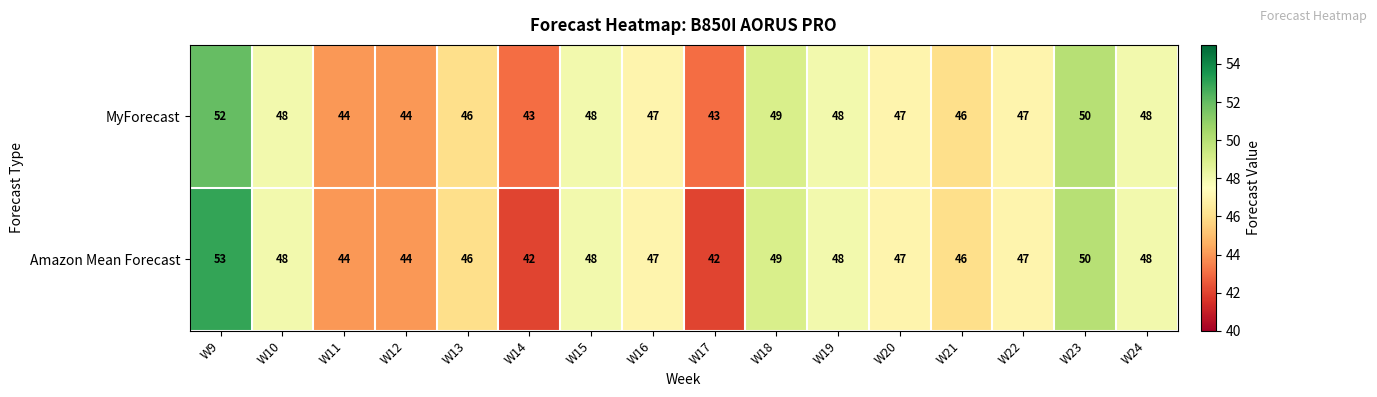

Count the MyForecast values in the range 46 to 48.

9